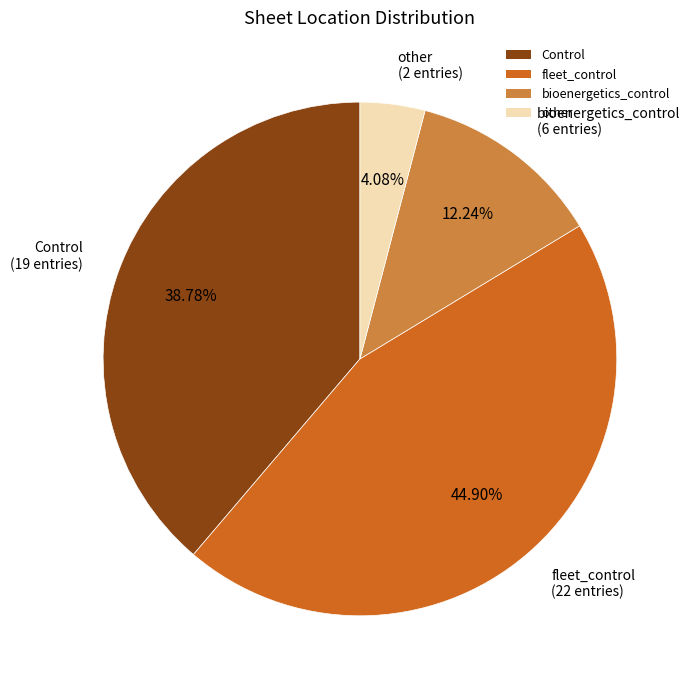

The Control slice represents 31% of the pie. True or false?

False